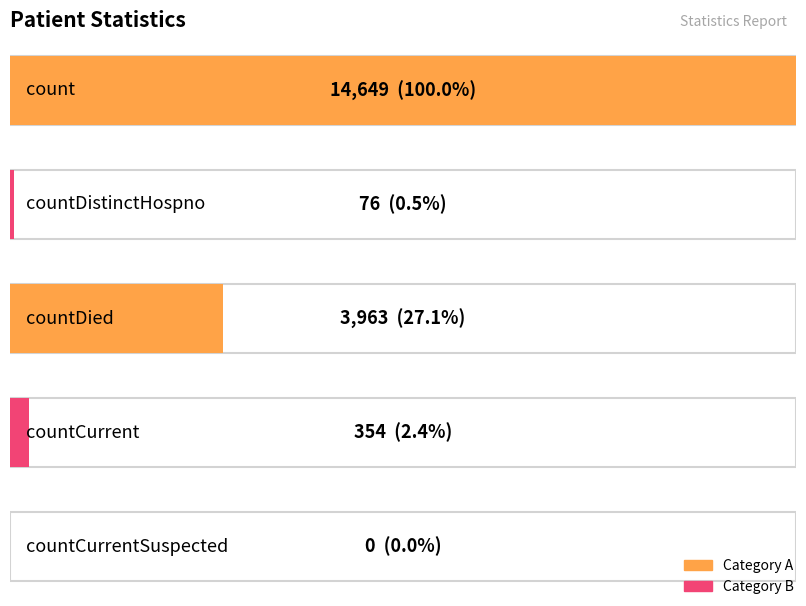

List the labels in order of value, largest first.

count, countDied, countCurrent, countDistinctHospno, countCurrentSuspected